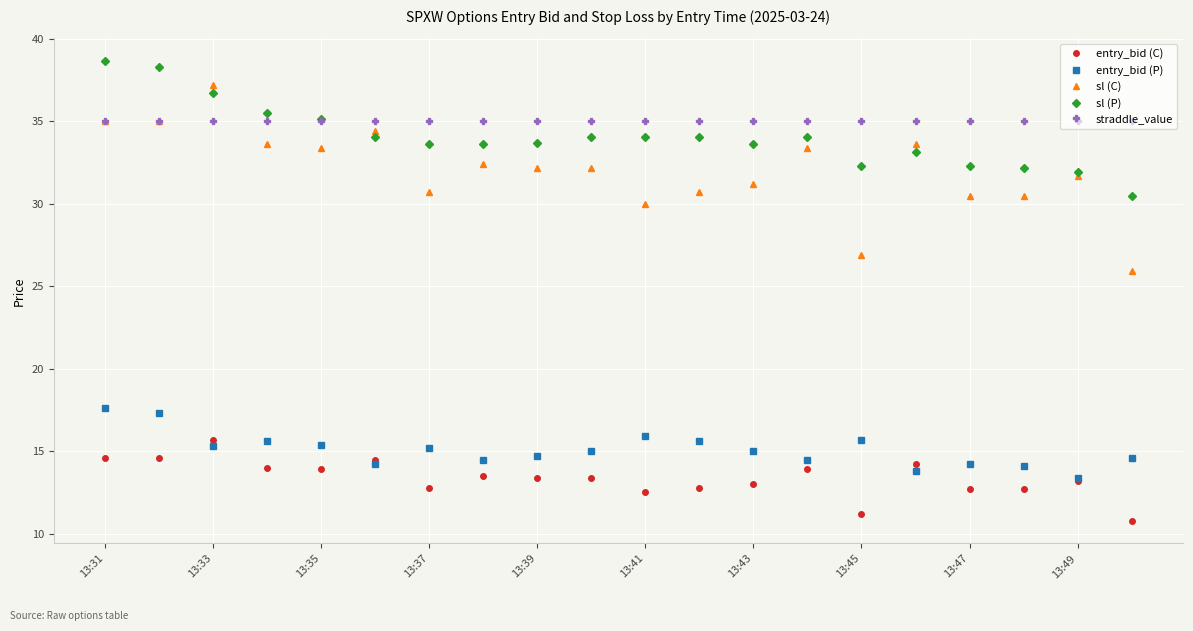

What is the value of the entry_bid (C) point at the 14th from the left?

13.9